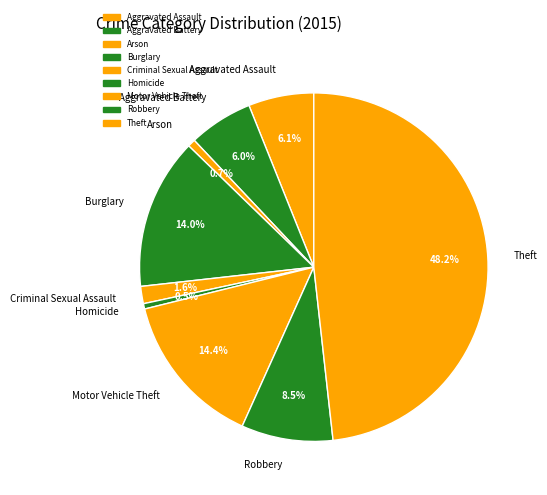

What is the largest slice in the pie chart?

Theft